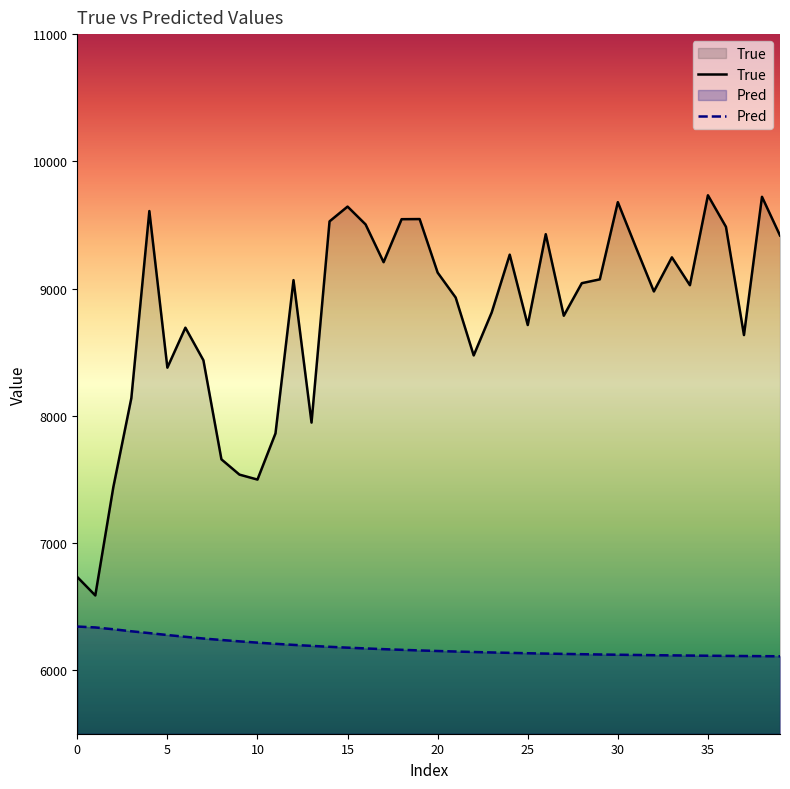

Which series has the largest total across all categories?

True